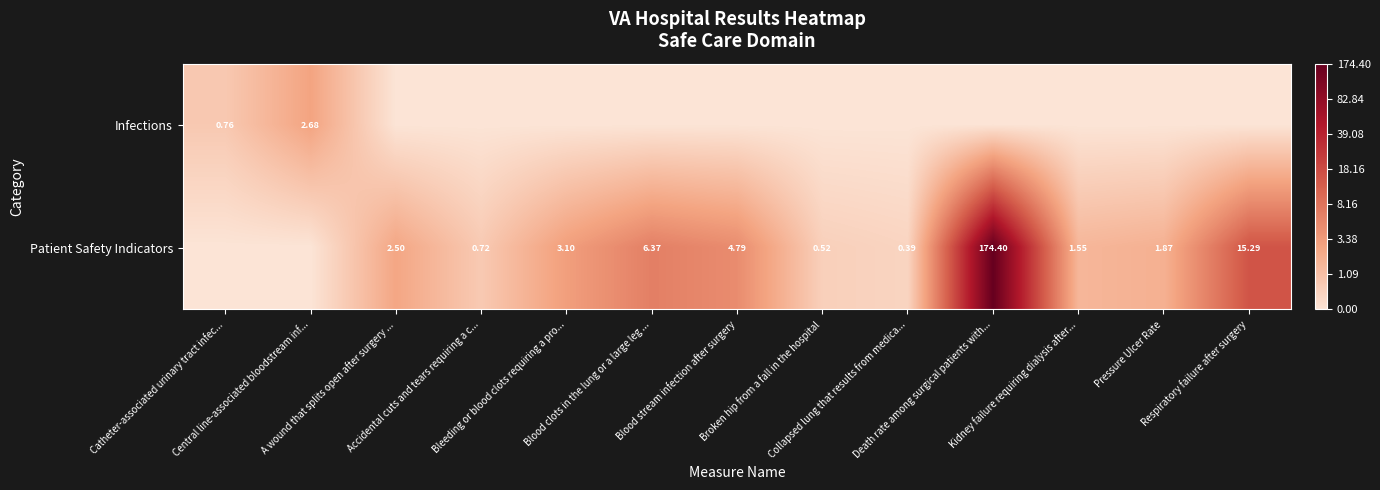

At which category does the chart reach its minimum across all series?

A wound that splits open after surgery ...